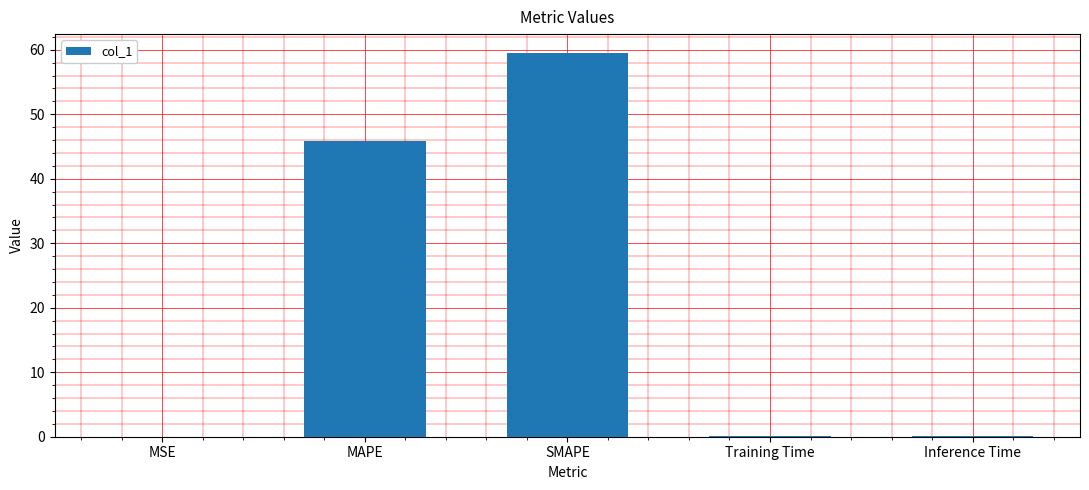

Read the value at SMAPE.

59.5